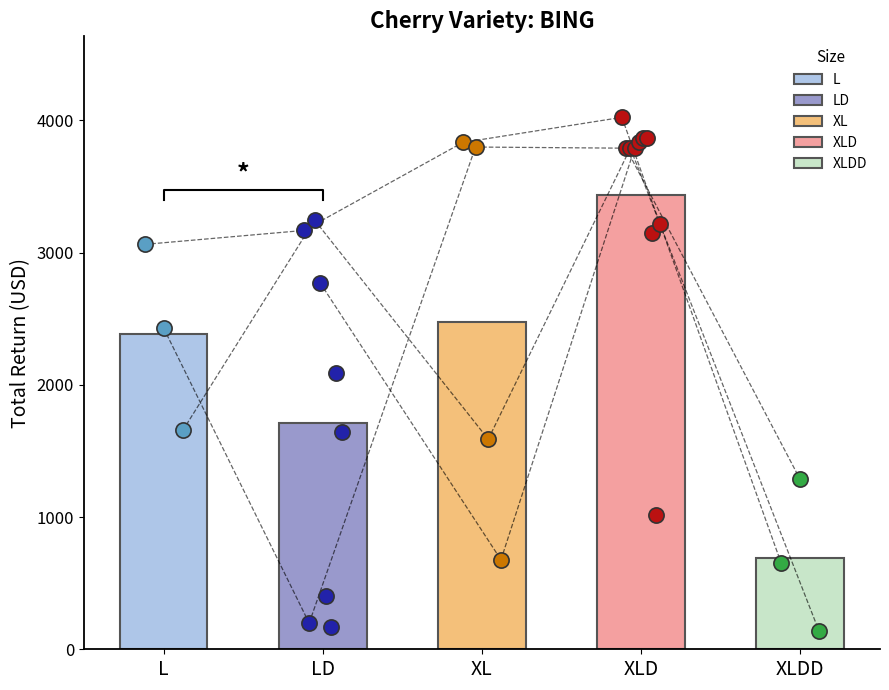

What is the change in value from 9 to 26?

-807.0